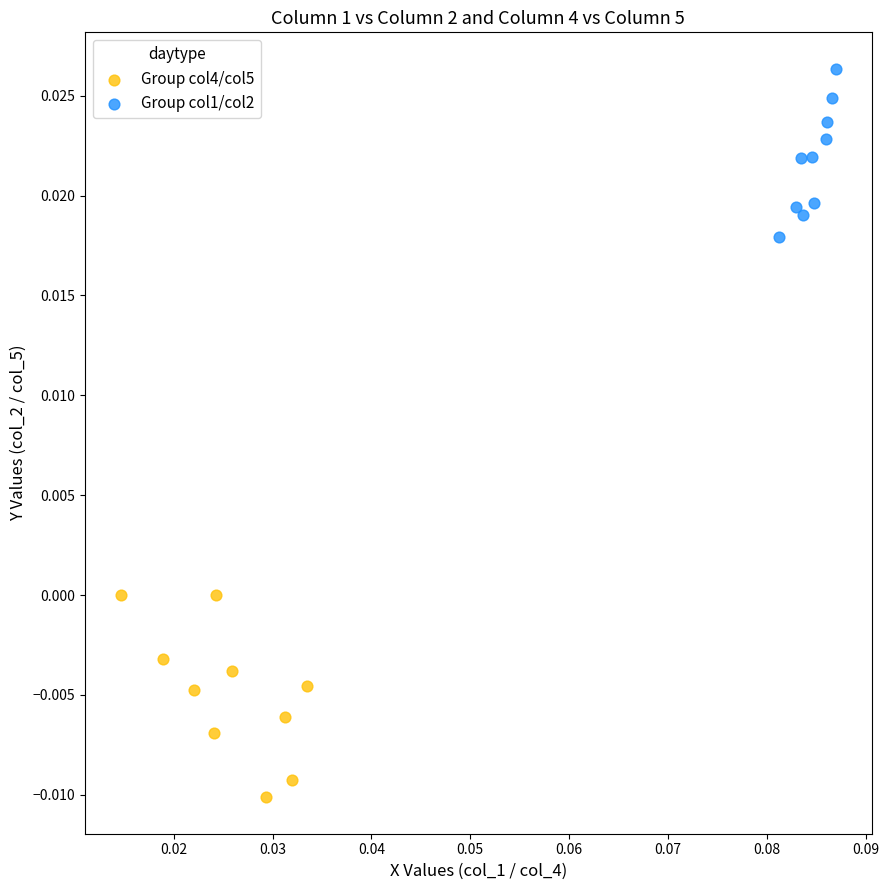

Which series has the largest Y range (max minus min)?

Group col4/col5